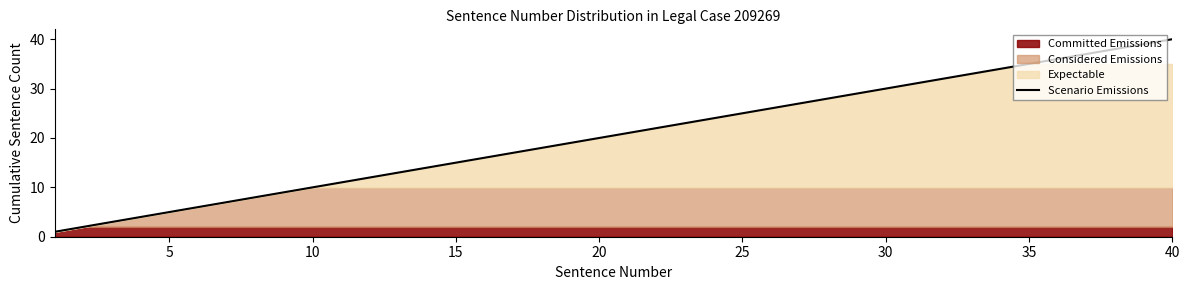

How many data points are less than 21?

20